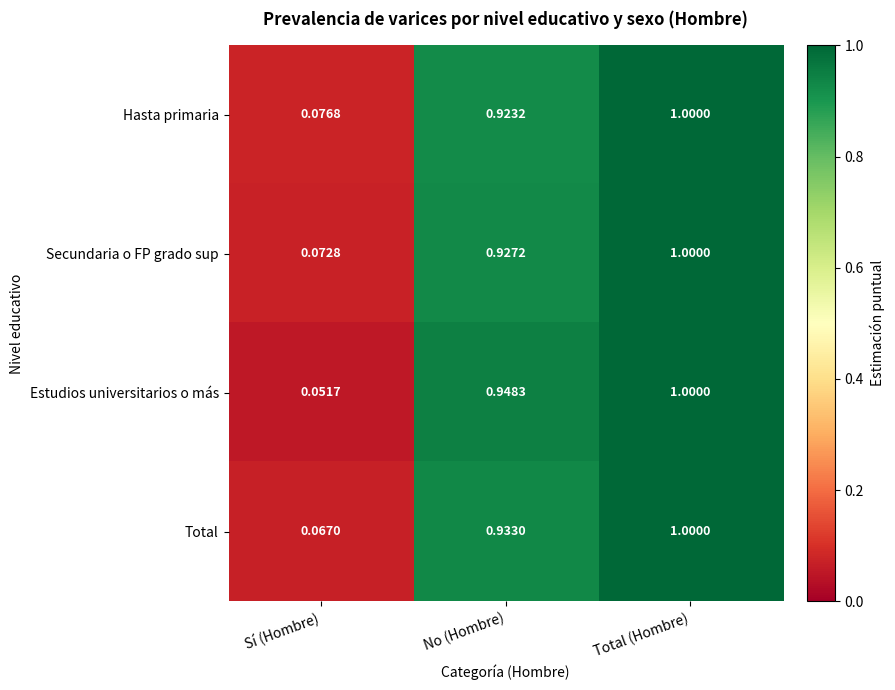

What is the total value across all series at Sí (Hombre)?

0.3